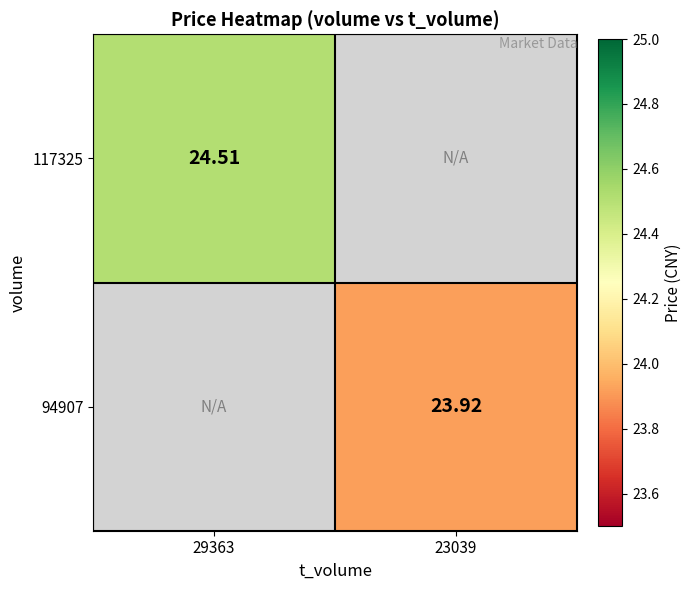

Is the value of 94907 at 23039 greater than the value of 117325 at 29363?

No